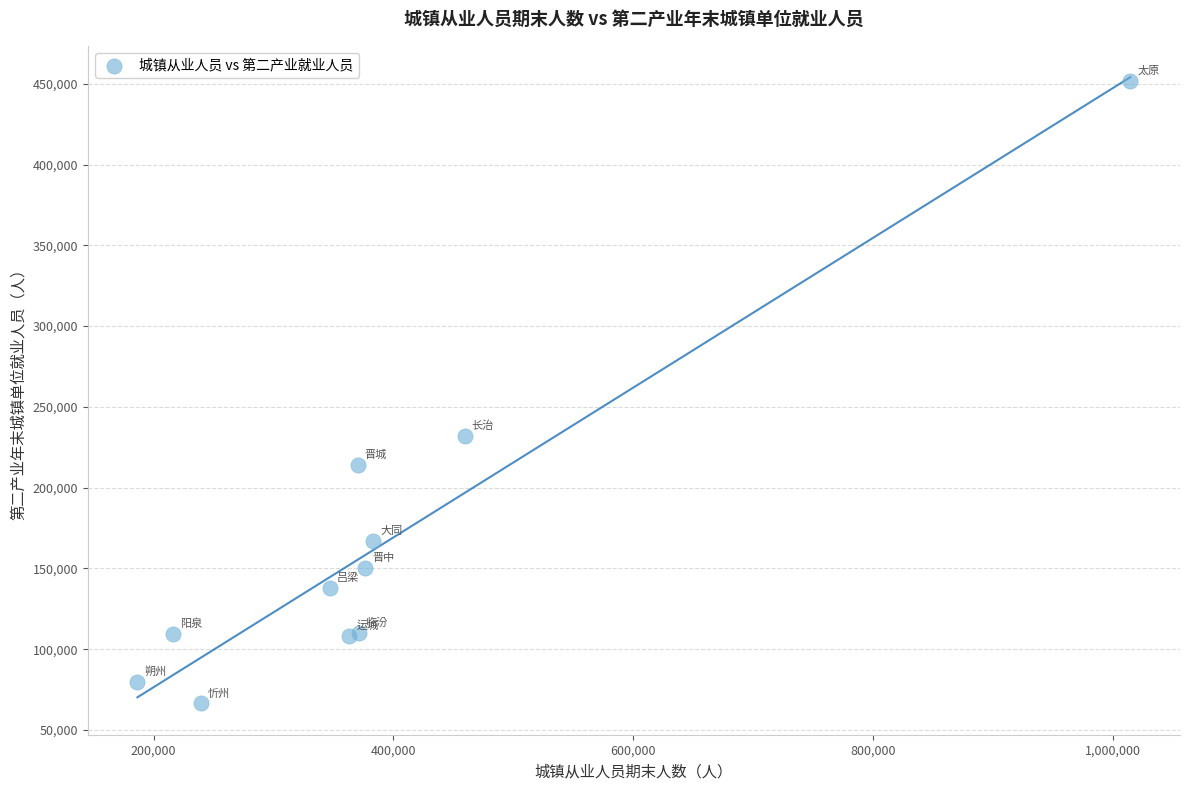

What Y value in the scatter plot is closest to 259043?

231671